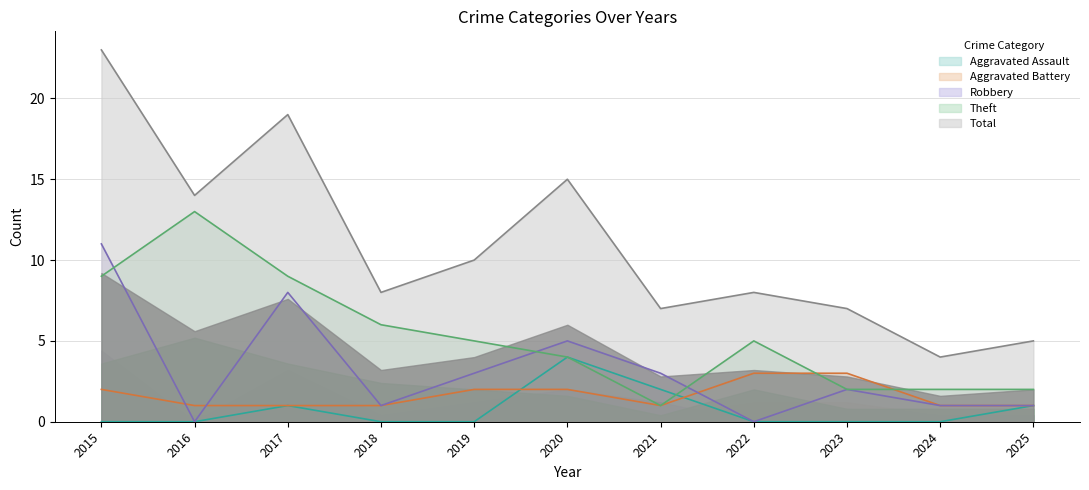

What are all the series names shown in the legend?

Aggravated Assault, Aggravated Battery, Robbery, Theft, Total